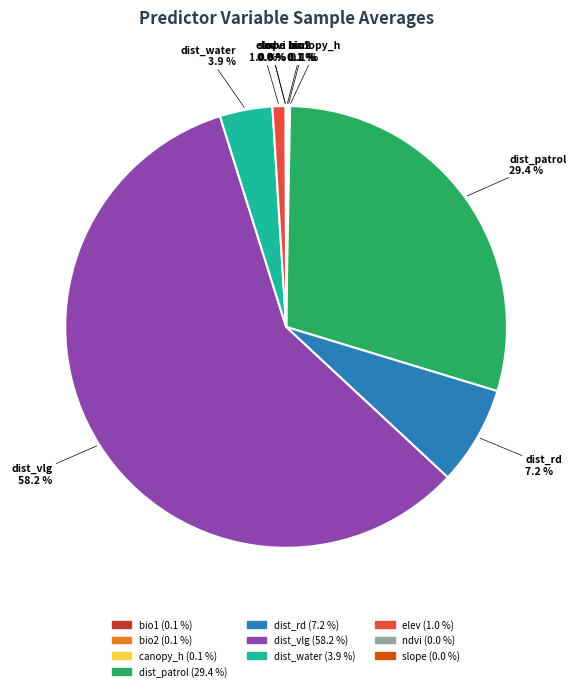

What portion of the pie excludes dist_vlg?

41.8%